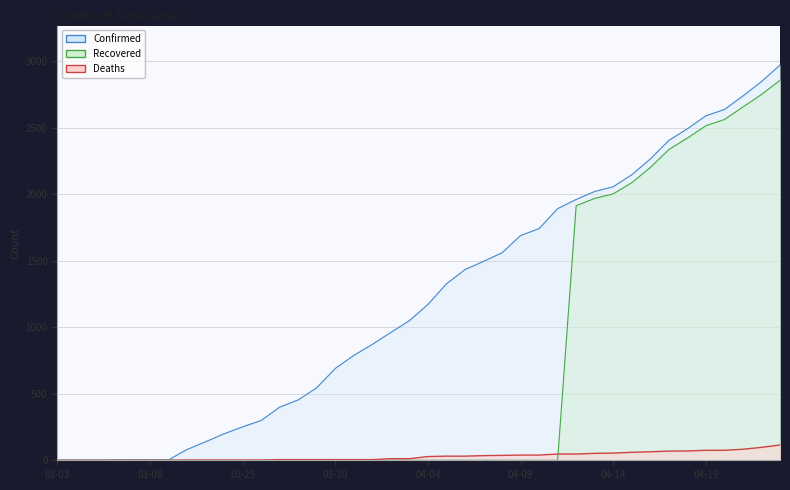

What are all the series names shown in the legend?

Confirmed, Deaths, Recovered